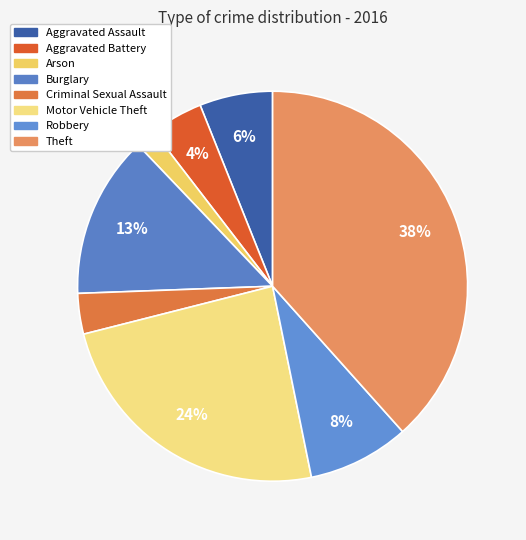

To the nearest percent, what is the difference between the largest and smallest slice percentages?

37%